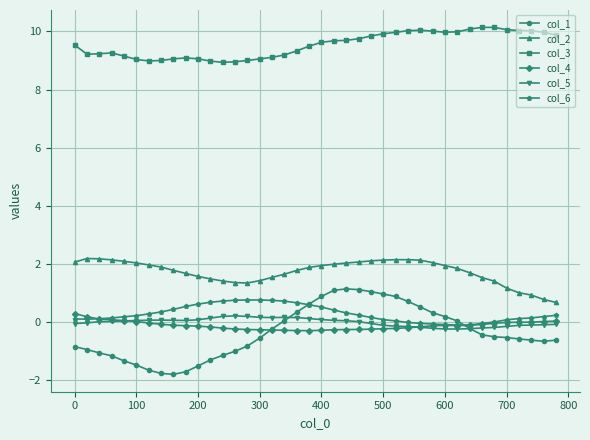

What is the value of the col_5 point at the 36th from the left?

-0.1